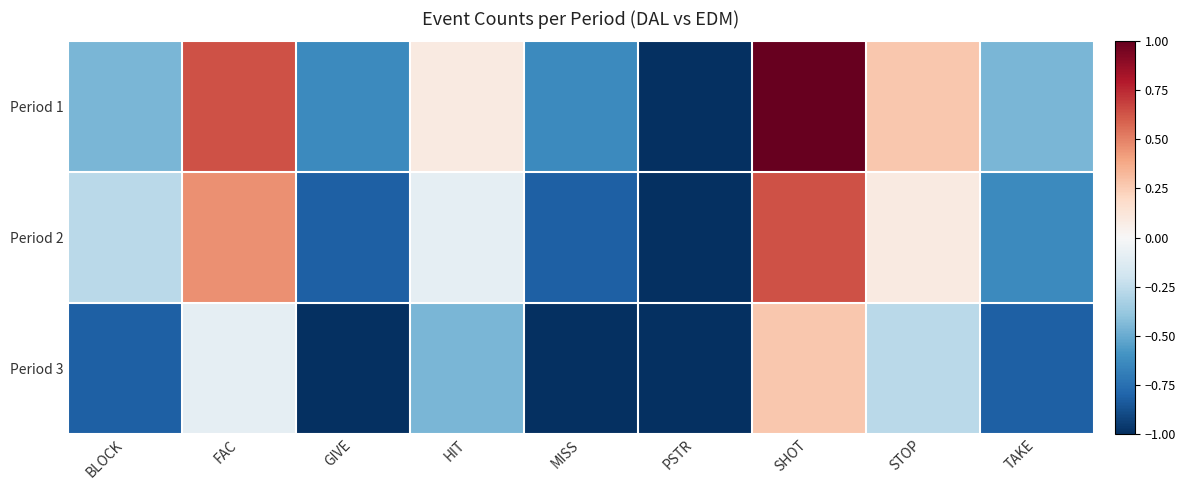

List the series in order of their overall mean, lowest first.

Period 3, Period 2, Period 1